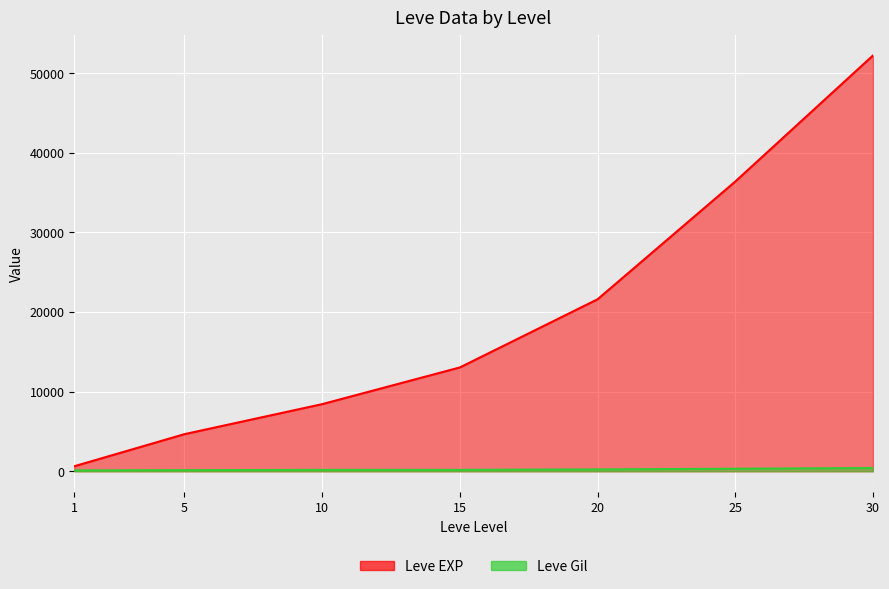

True or false: Leve Gil and Leve EXP intersect in this chart.

False